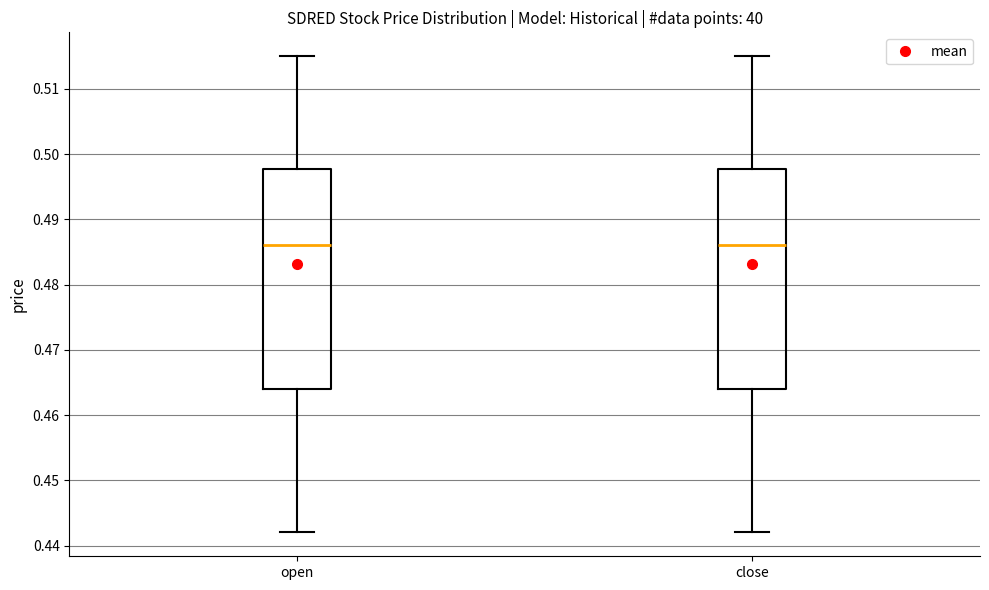

Reading left to right, read every box against the y-axis: the position of its median line, the range the box covers, and the ends of its whiskers. The values are not printed on the chart, so give them approximately, as read against the axis.

open: median 0.486, box 0.464 to 0.498, whiskers 0.442 to 0.515
close: median 0.486, box 0.464 to 0.498, whiskers 0.442 to 0.515